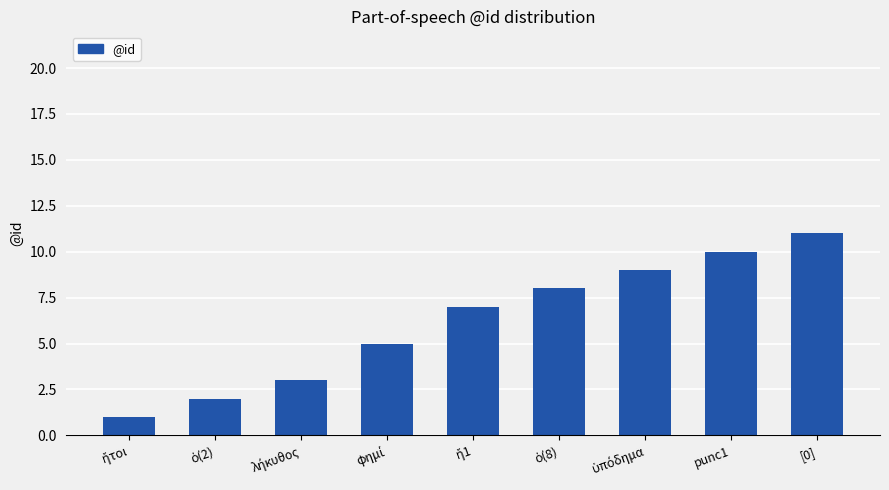

The chart shows a value of 11 at [0]. True or false?

True